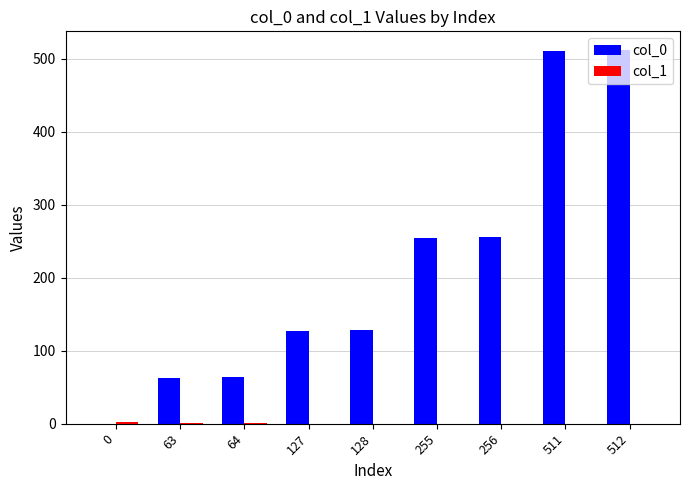

Are the bars grouped side by side (vs. stacked)?

Yes